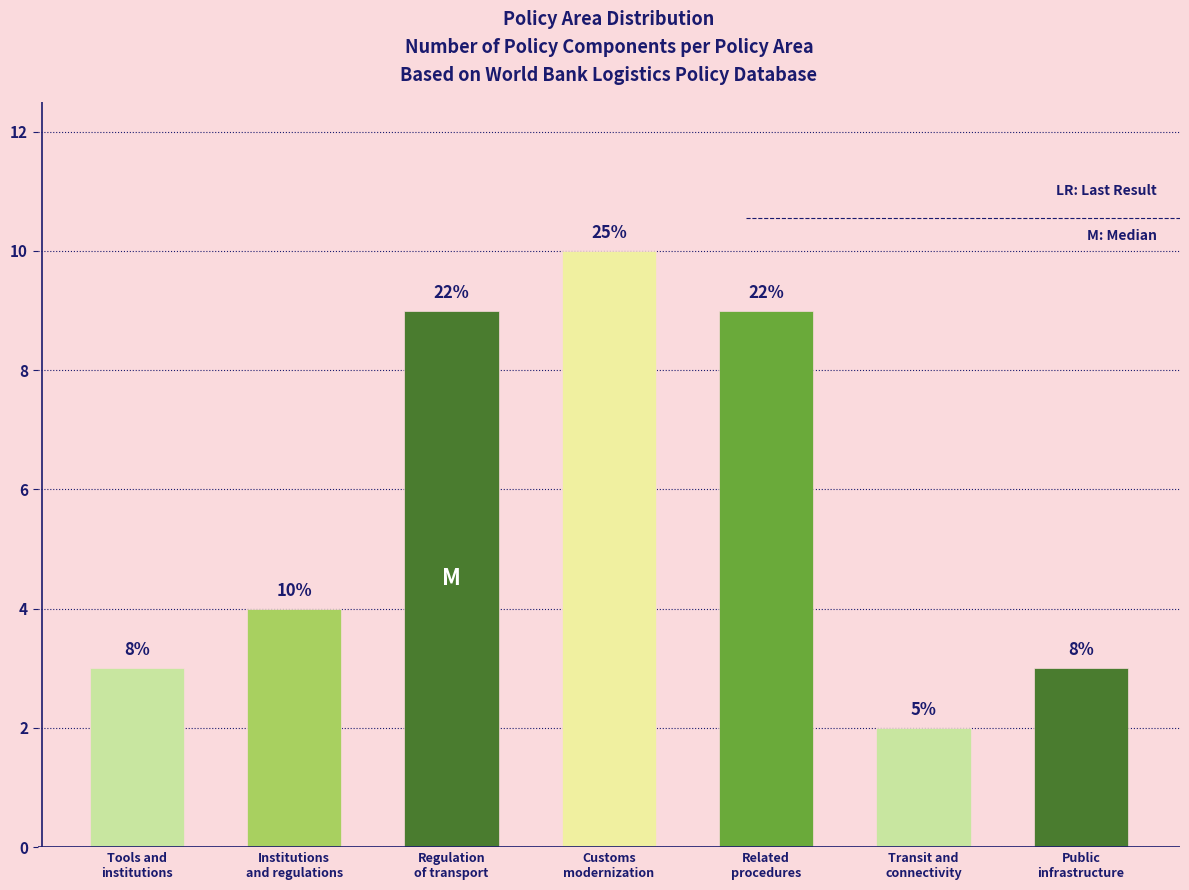

The chart shows a value of 3 at Public
infrastructure. True or false?

True